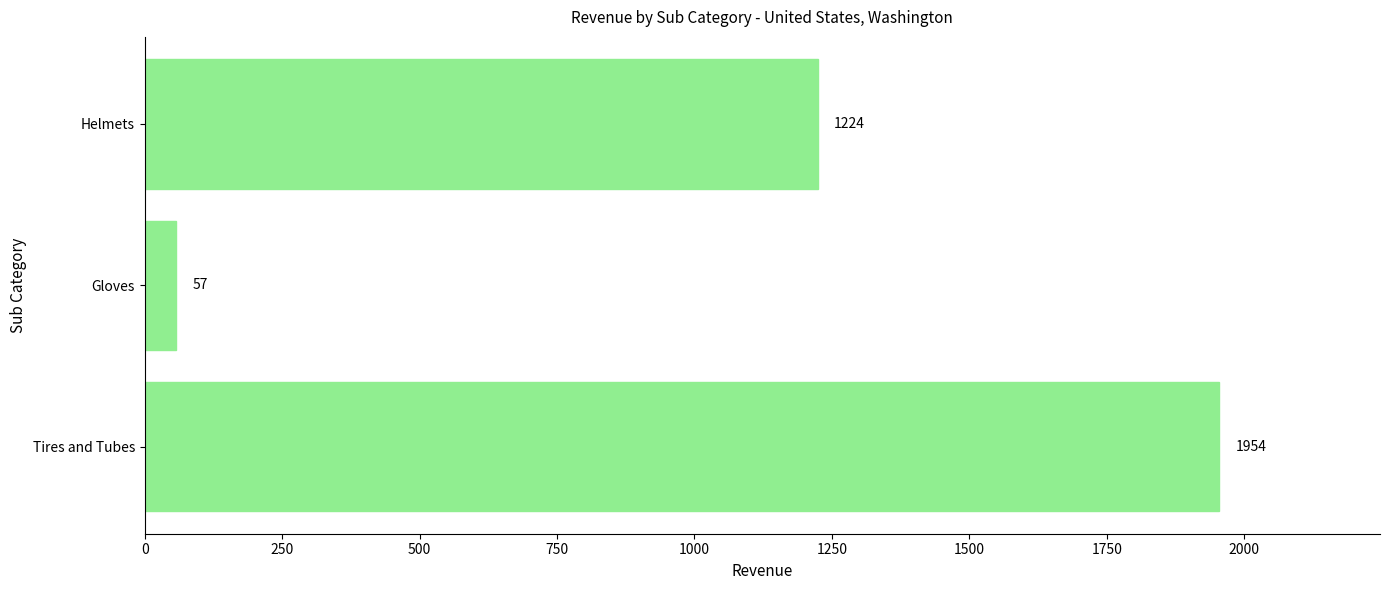

Is it true that the value at Gloves is 57?

True